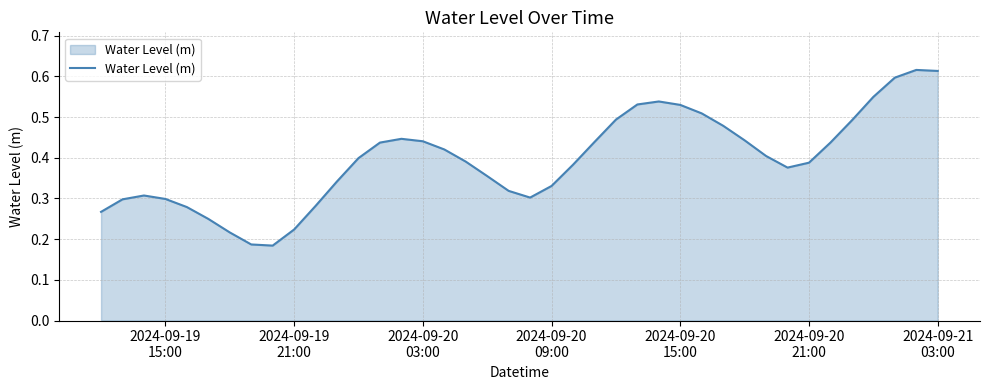

What is the smallest value displayed?

0.2